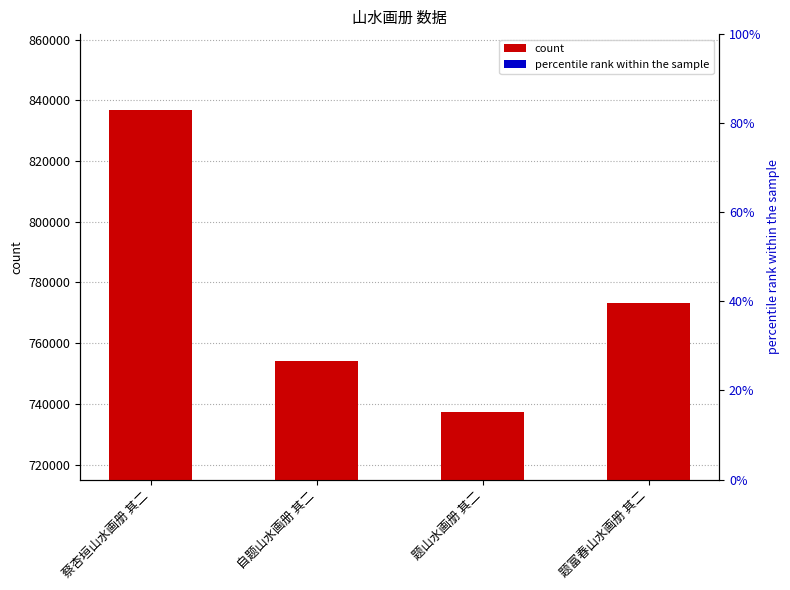

What is the sum of the values at 蔡杏垣山水画册 其二 and 自题山水画册 其二?

1590735